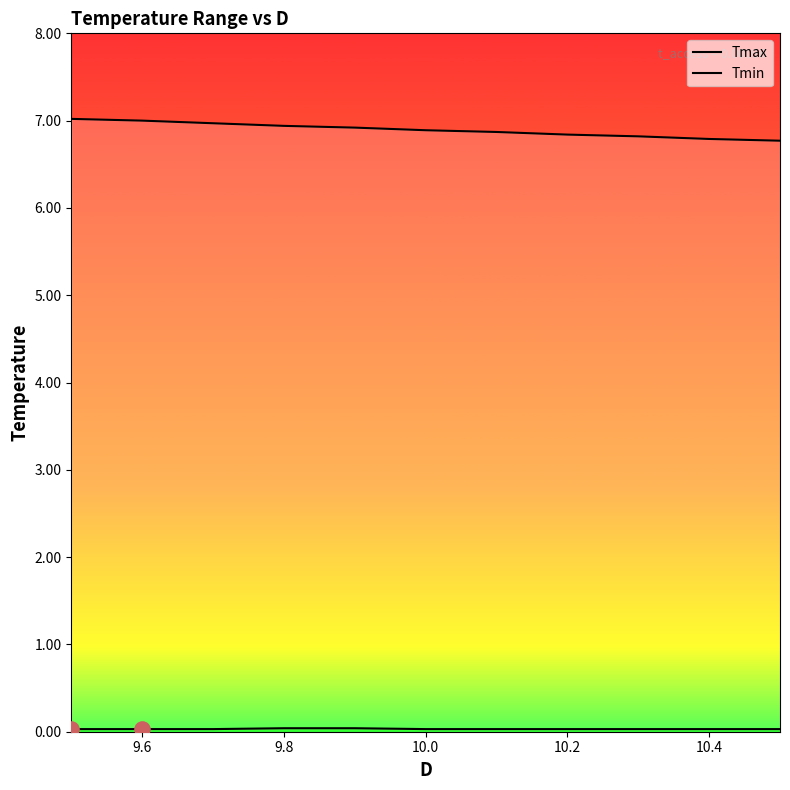

Which series has the largest total across all categories?

Tmax